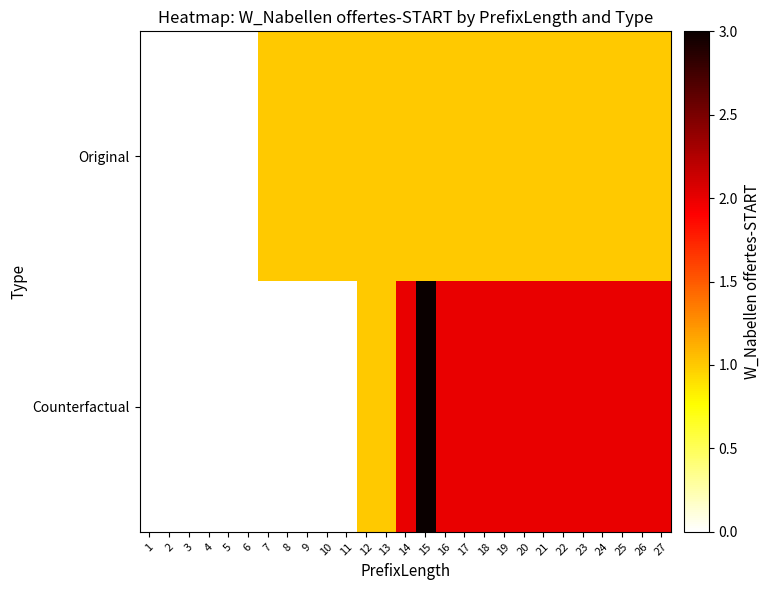

List the series in order of their peak value, highest first.

Counterfactual, Original